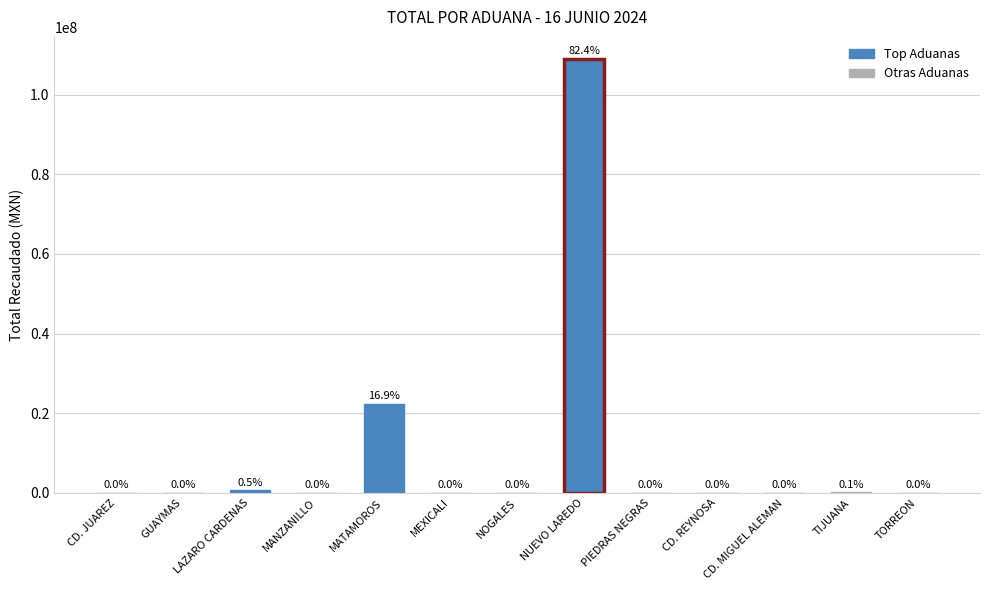

What is the difference between the maximum and minimum values?

109081010